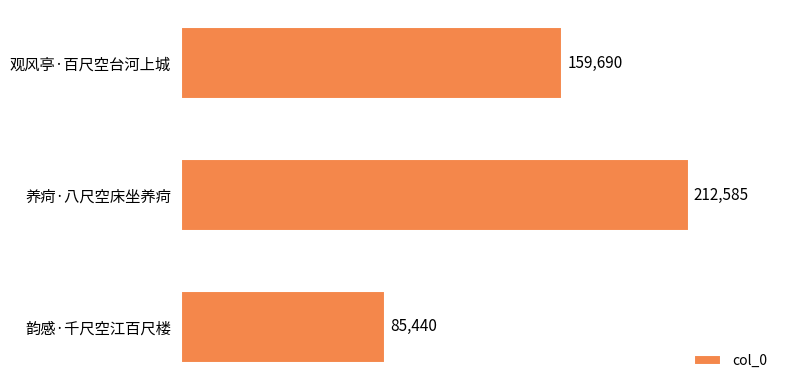

Which category has the lowest value across all series?

韵感·千尺空江百尺楼